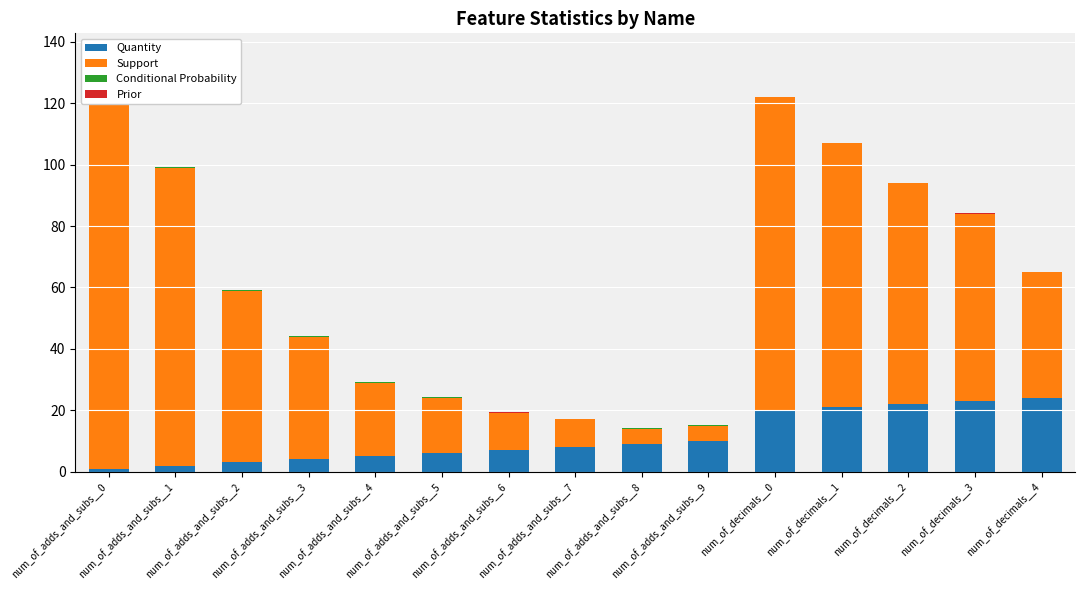

Rank the categories by Conditional Probability value from lowest to highest.

num_of_decimals__2, num_of_decimals__3, num_of_decimals__0, num_of_decimals__1, num_of_decimals__4, num_of_adds_and_subs__0, num_of_adds_and_subs__1, num_of_adds_and_subs__2, num_of_adds_and_subs__7, num_of_adds_and_subs__3, num_of_adds_and_subs__8, num_of_adds_and_subs__9, num_of_adds_and_subs__4, num_of_adds_and_subs__5, num_of_adds_and_subs__6